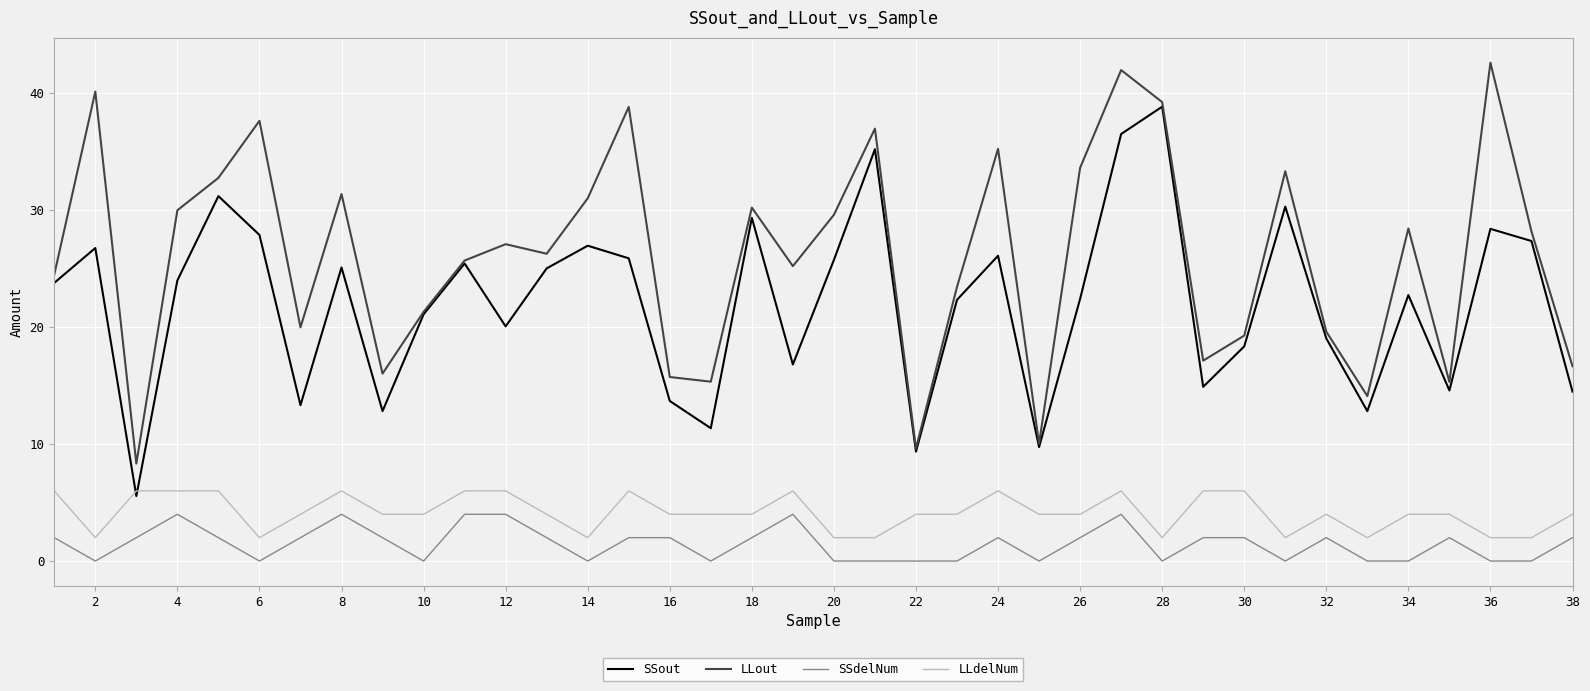

True or false: SSout and SSdelNum cross at least once.

False